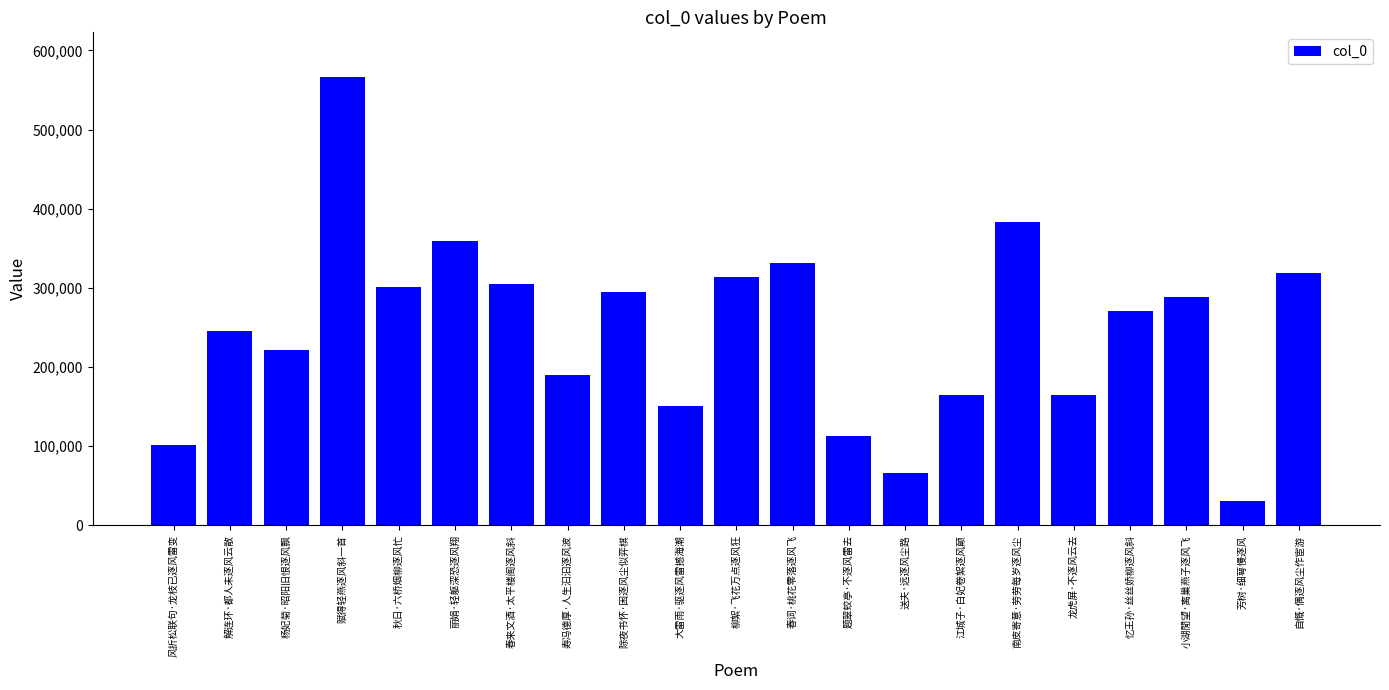

What is the approximate value at 大雷雨·驱逐风雷撼海潮?

150799